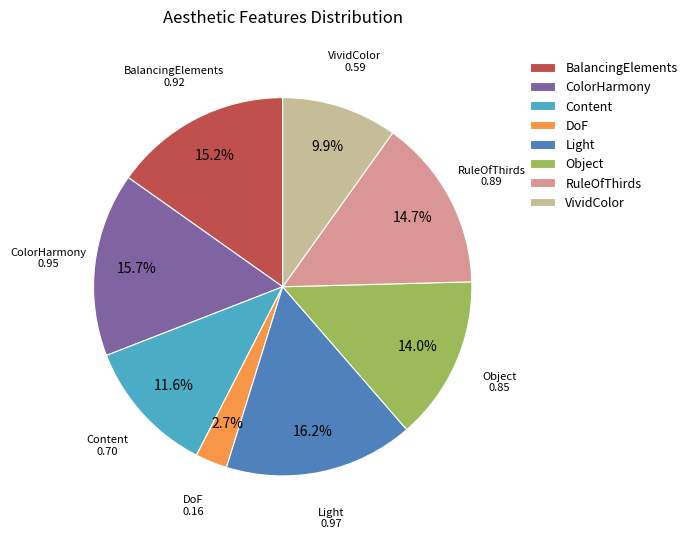

To the nearest percent, what percentage of the pie is BalancingElements?

15%